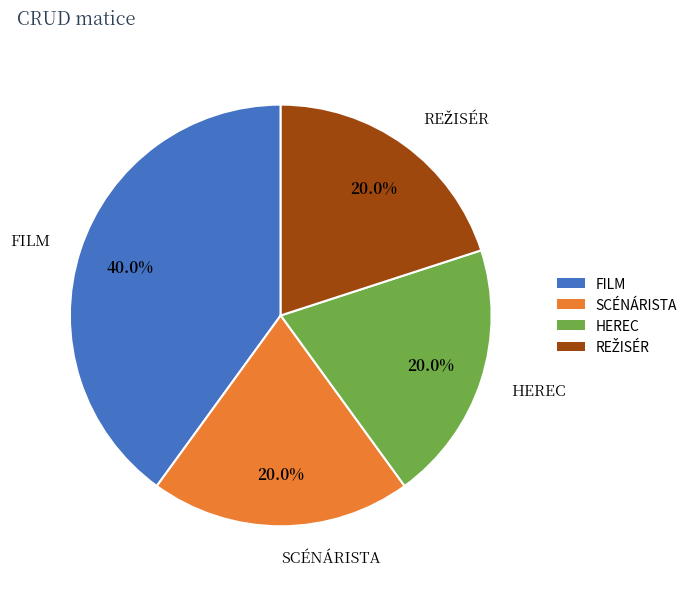

Combined, do FILM and SCÉNÁRISTA account for over 50%?

Yes